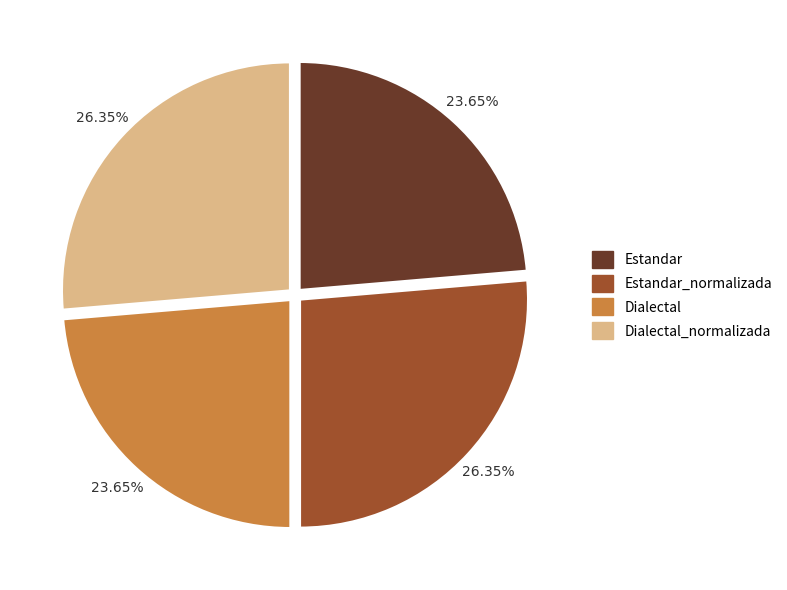

Count the number of slices in the pie.

4